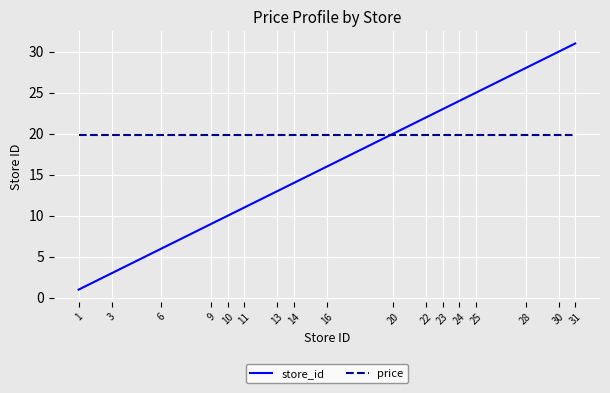

What is the minimum value for store_id?

1.0